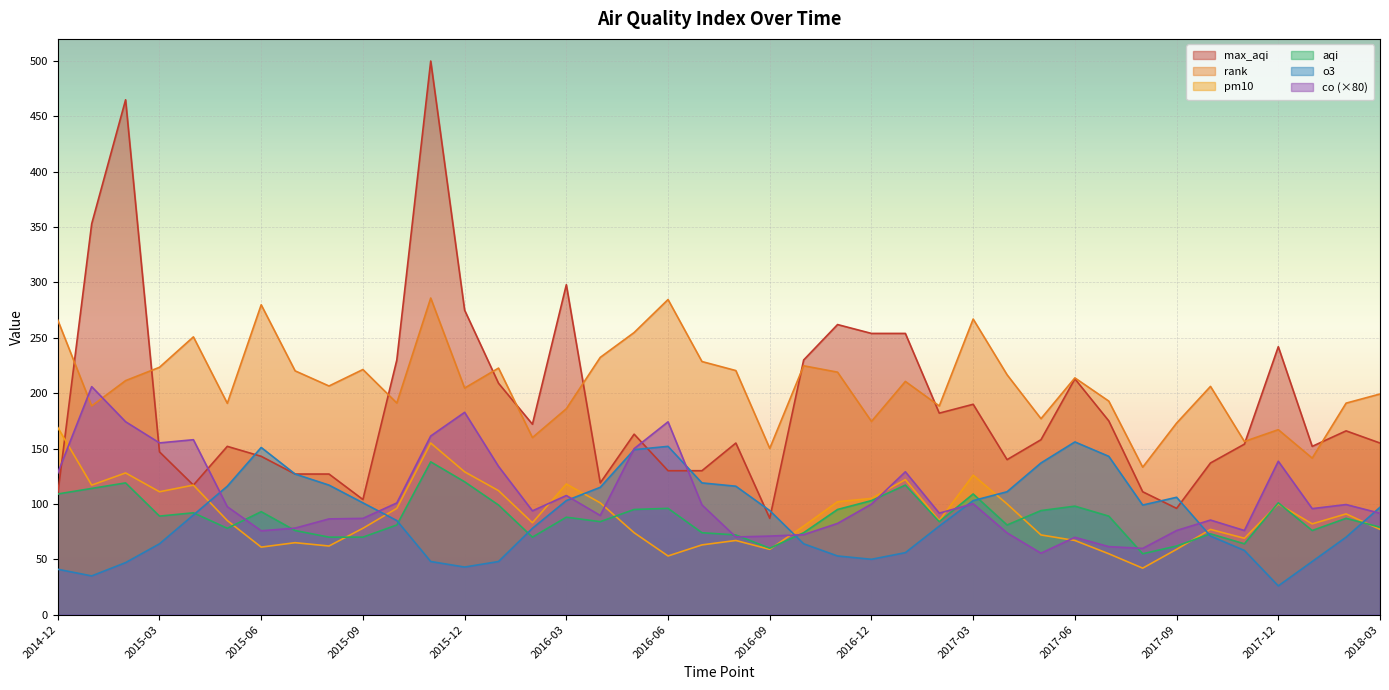

What is the difference between the max_aqi values at 2017-03 and 2016-12?

64.0